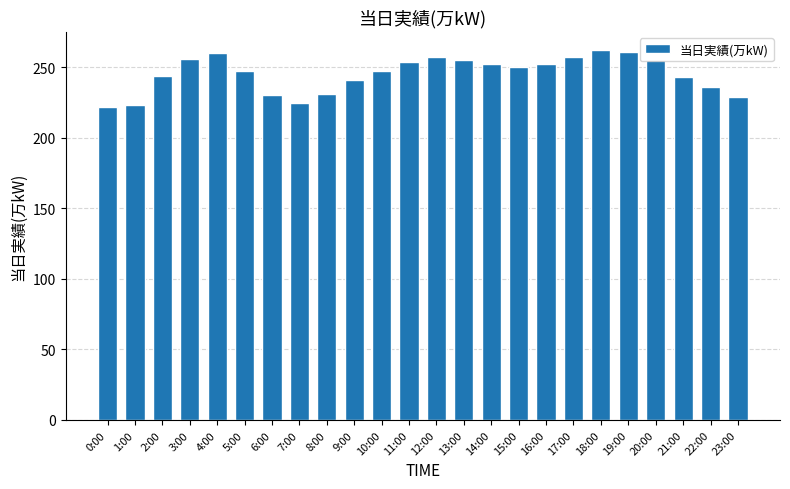

How many values are below 250?

12